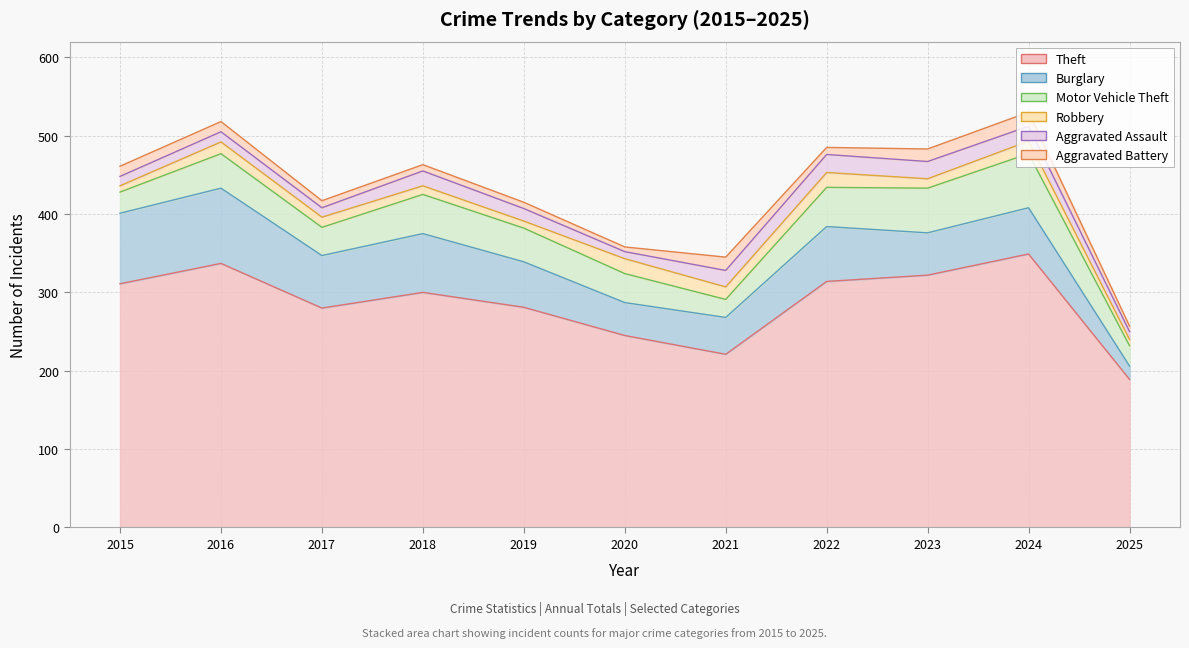

At which category does Burglary reach its first local peak?

2016